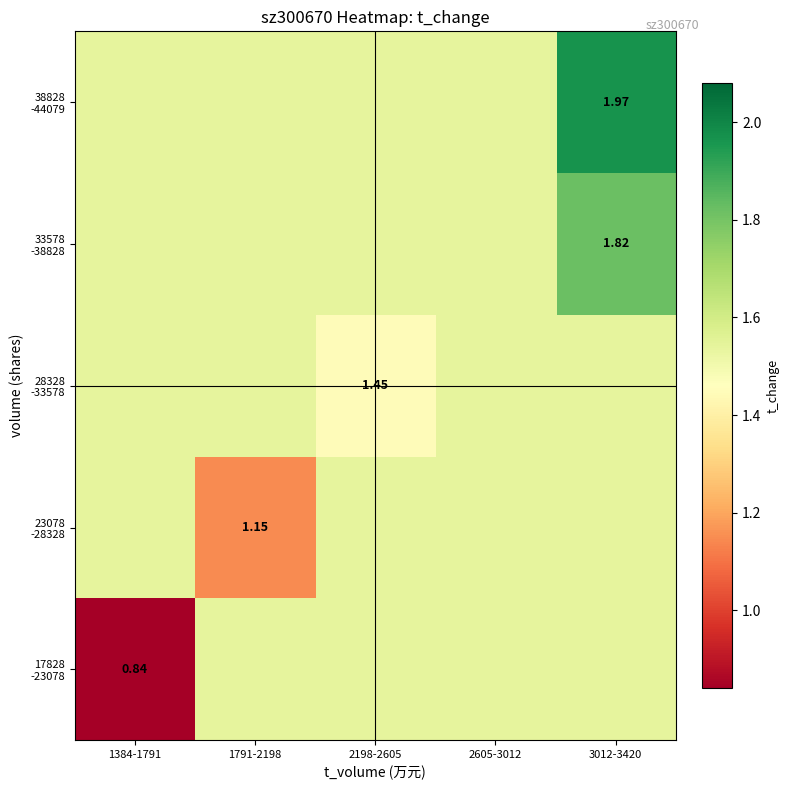

Rank the series by their maximum value, from lowest to highest.

17828 -23078, 23078 -28328, 28328 -33578, 33578 -38828, 38828 -44079